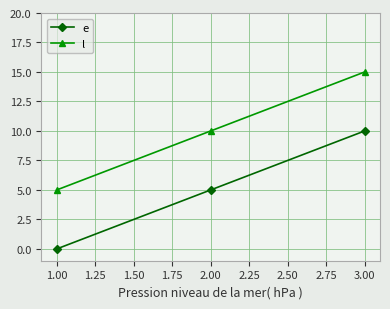

Which category has the highest value in the e series?

3.00